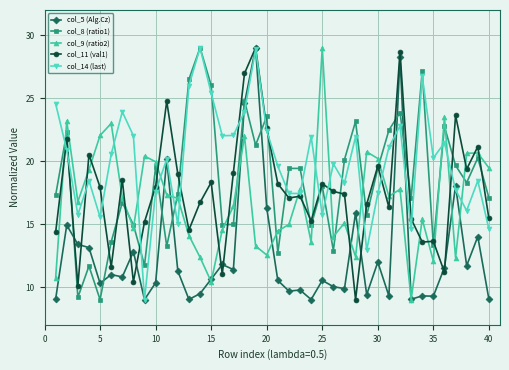

What is the smallest value displayed?

9.0